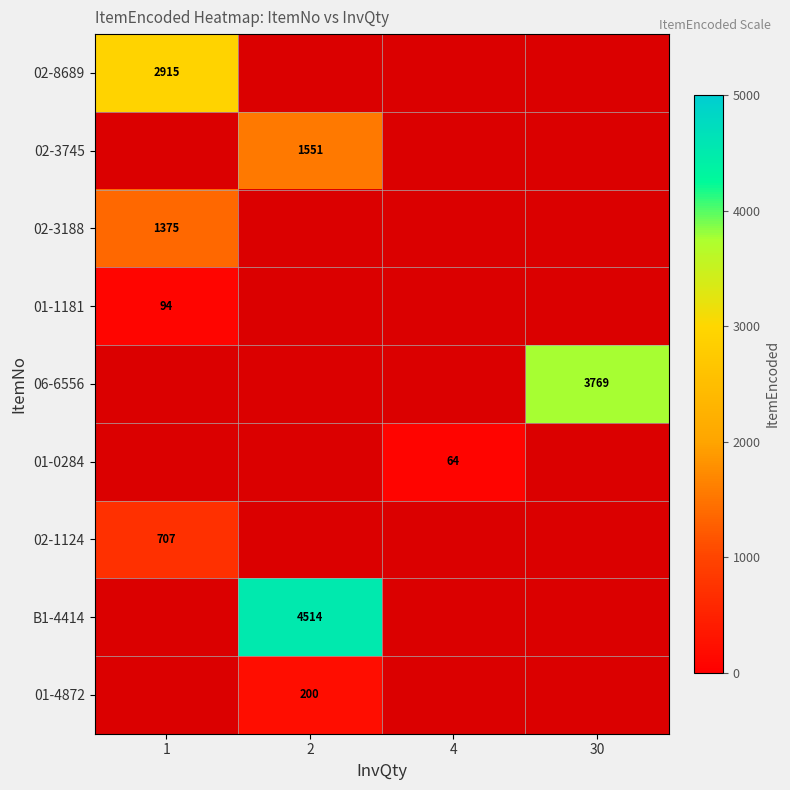

The value of 06-6556 at 4 is 0.0. True or false?

True